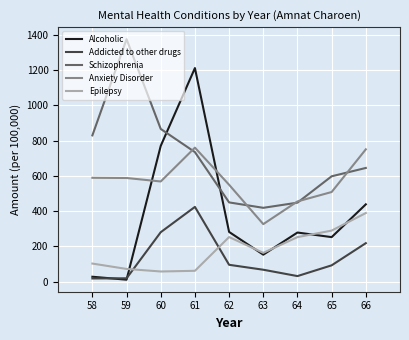

Is the value of Epilepsy at 63 greater than the value of Schizophrenia at 60?

No